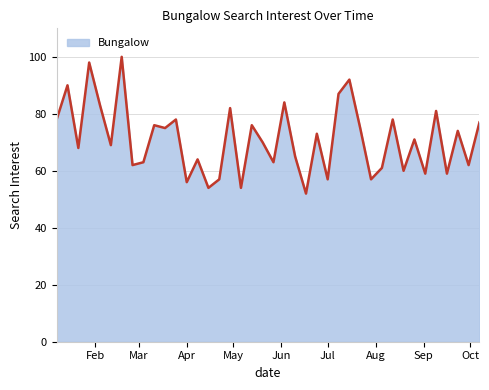

Reading left to right, what are all the values shown in this chart?

78	90	68	98	83	69	100	62	63	76	75	78	56	64	54	57	82	54	76	70	63	84	65	52	73	57	87	92	75	57	61	78	60	71	59	81	59	74	62	77